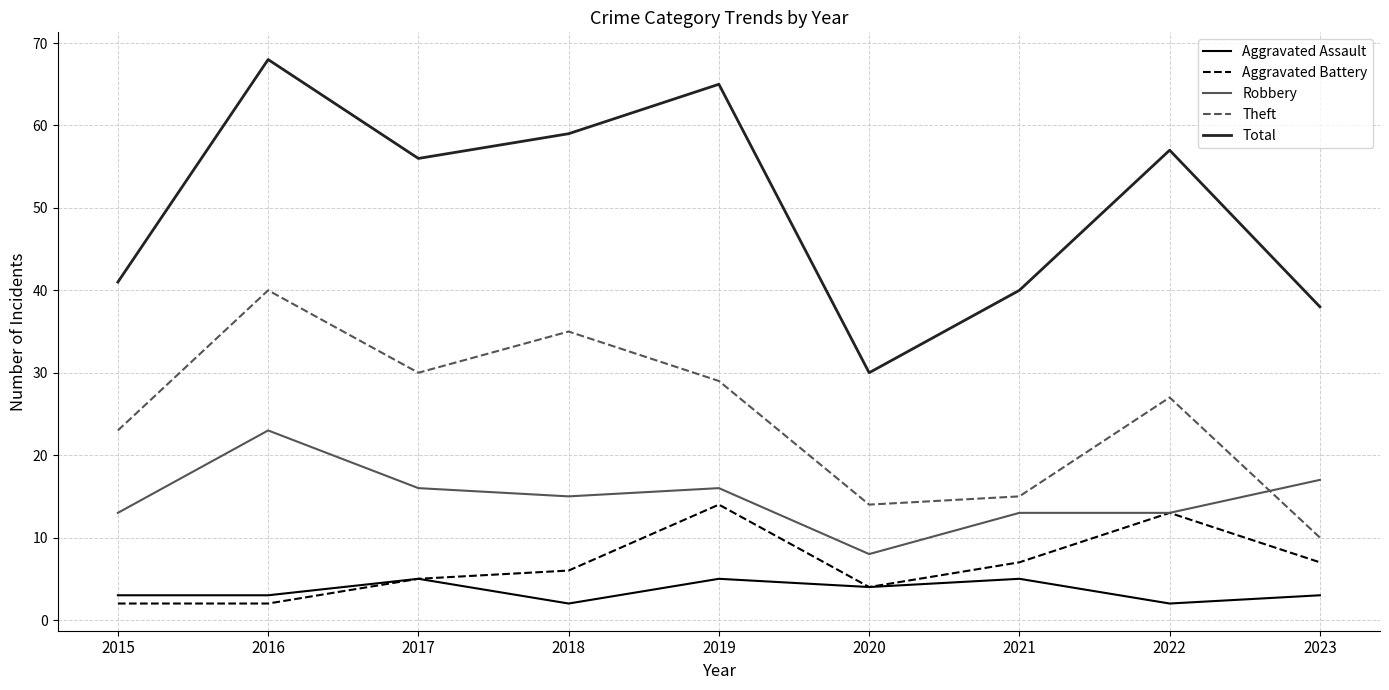

Which series changed the most between 2019 and 2022?

Total